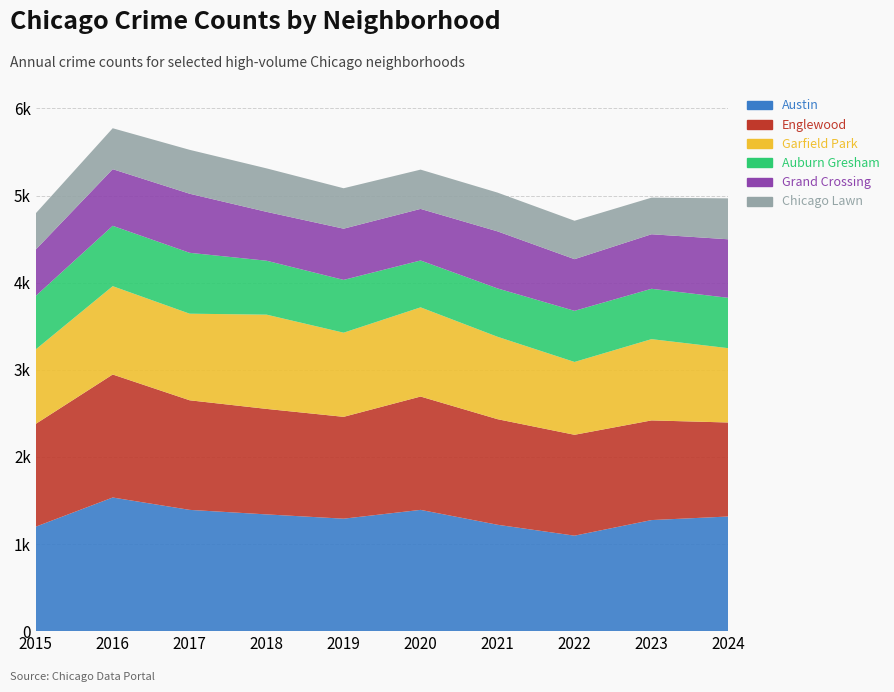

Reading left to right, list all the values displayed in this chart.

Austin: 1199	1534	1392	1340	1291	1392	1221	1096	1275	1316
Englewood: 1180	1412	1258	1211	1169	1301	1212	1158	1144	1079
Garfield Park: 855	1014	994	1082	966	1024	946	836	933	853
Auburn Gresham: 614	693	699	619	606	538	555	587	578	578
Grand Crossing: 532	650	678	561	588	592	655	593	626	672
Chicago Lawn: 416	470	504	499	464	451	445	441	420	470